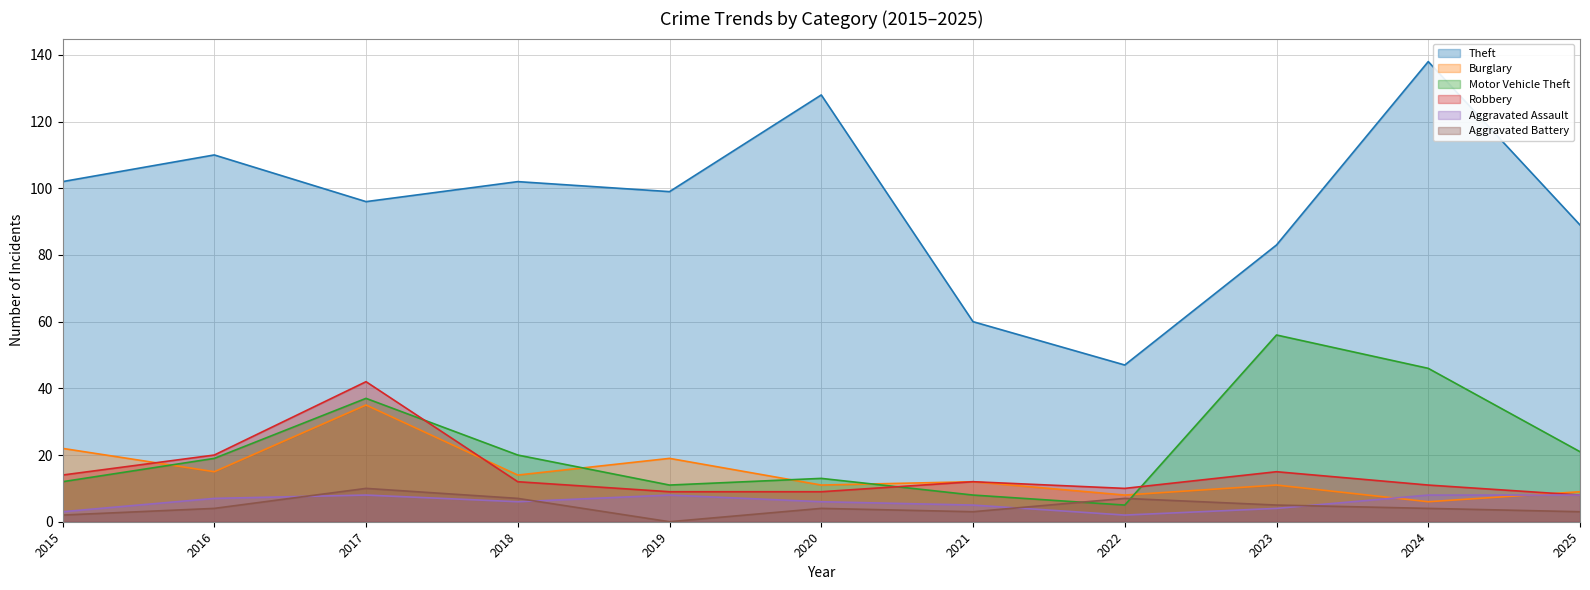

How many series are shown in this chart?

6